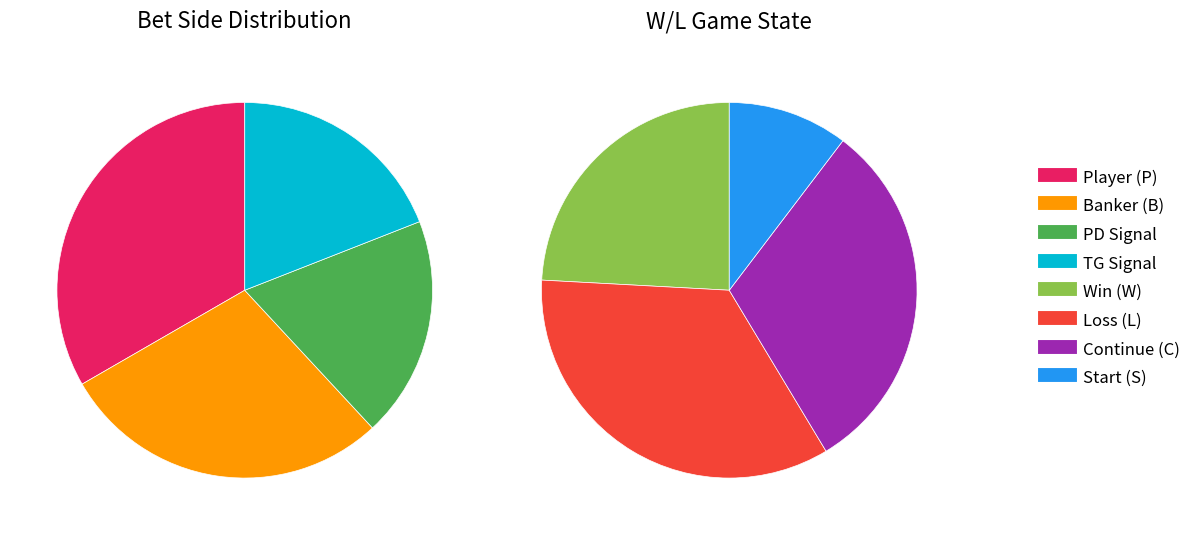

What is the total percentage of S and C?

44.4%